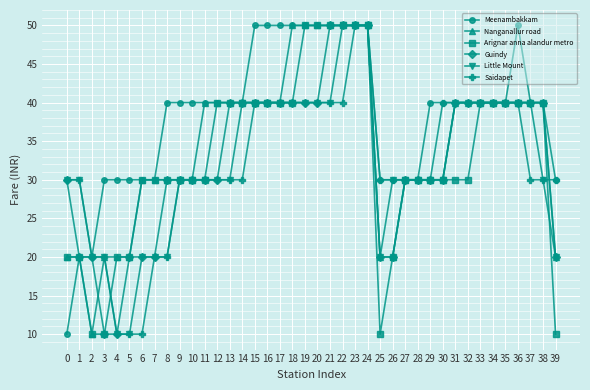

True or false: Little Mount has a value of 12 at 39.

False